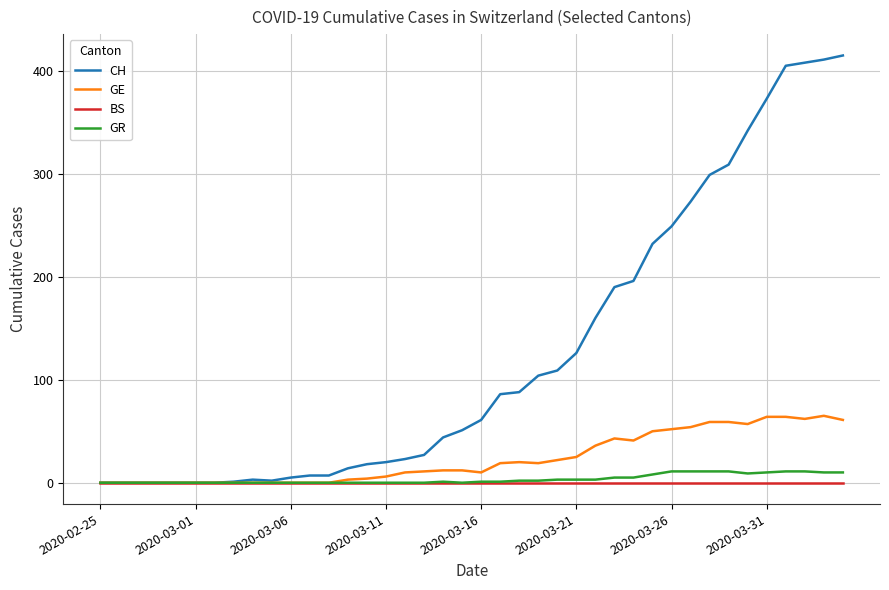

Which series has the largest total across all categories?

CH